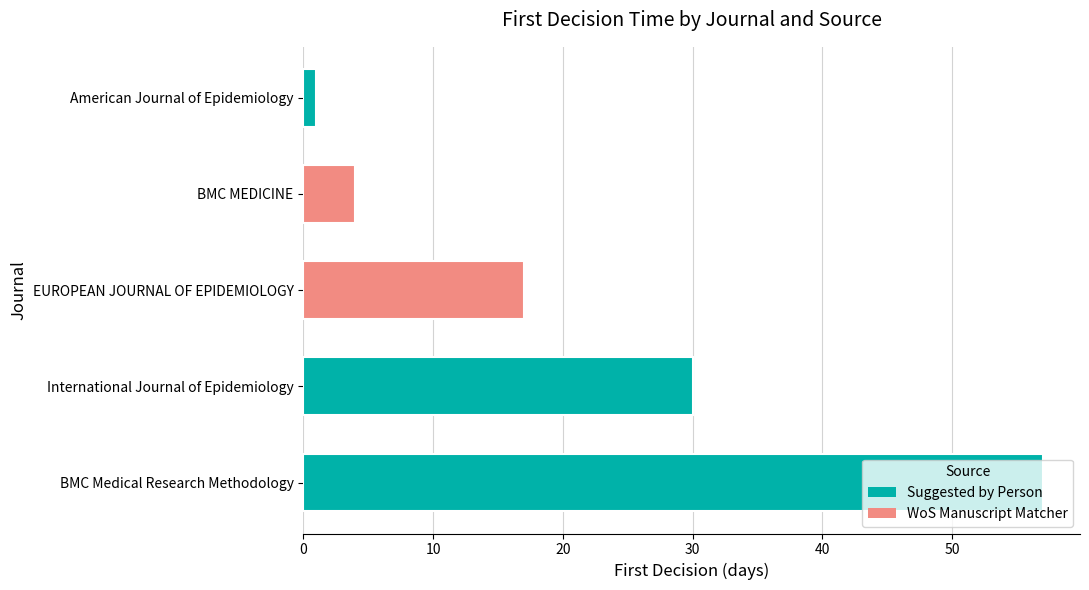

How many data points are less than 17?

2